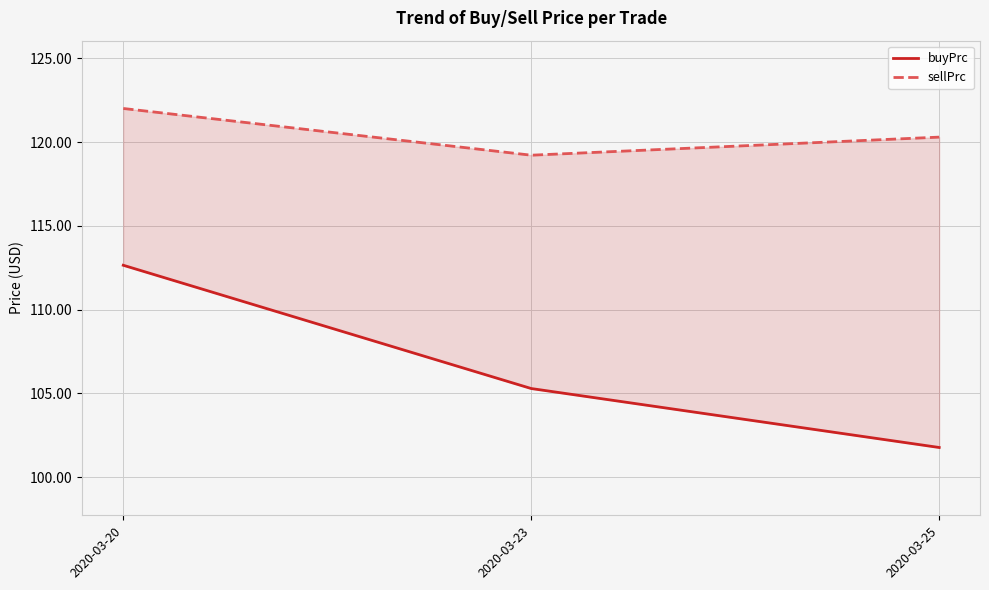

What is the spread (max minus min) of values at 2020-03-25?

18.5